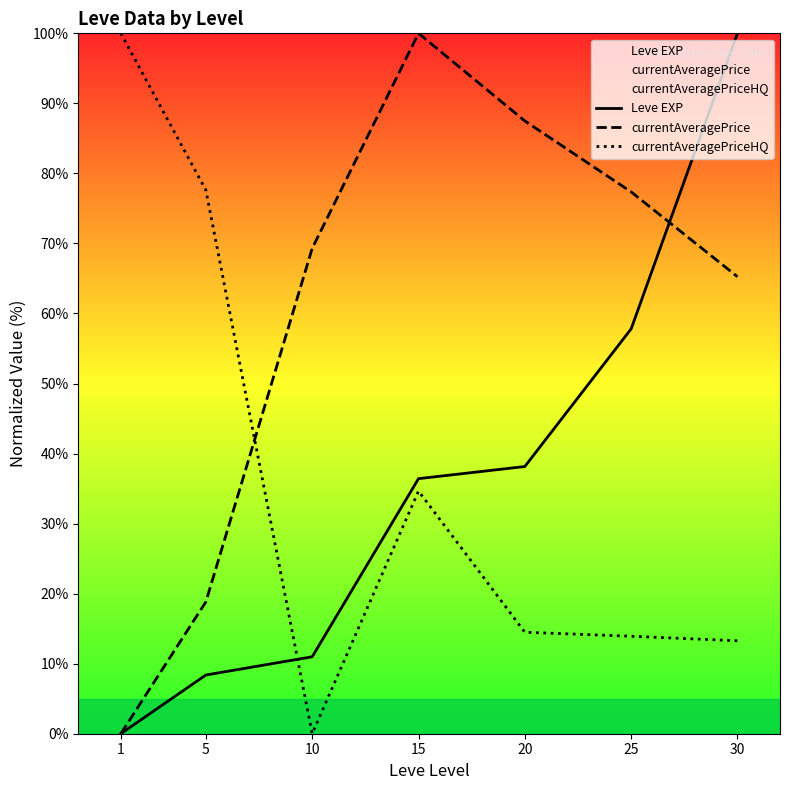

What is the difference between the maximum and minimum values in the Leve EXP series?

100.0